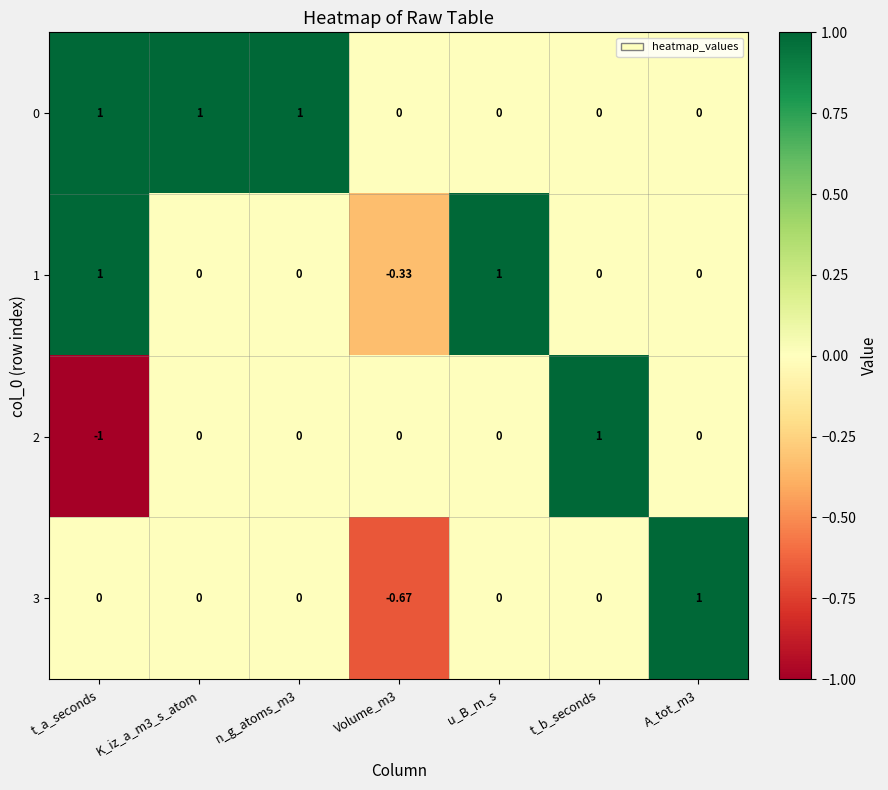

Is the value of 3 at A_tot_m3 greater than the value of 2 at t_a_seconds?

Yes